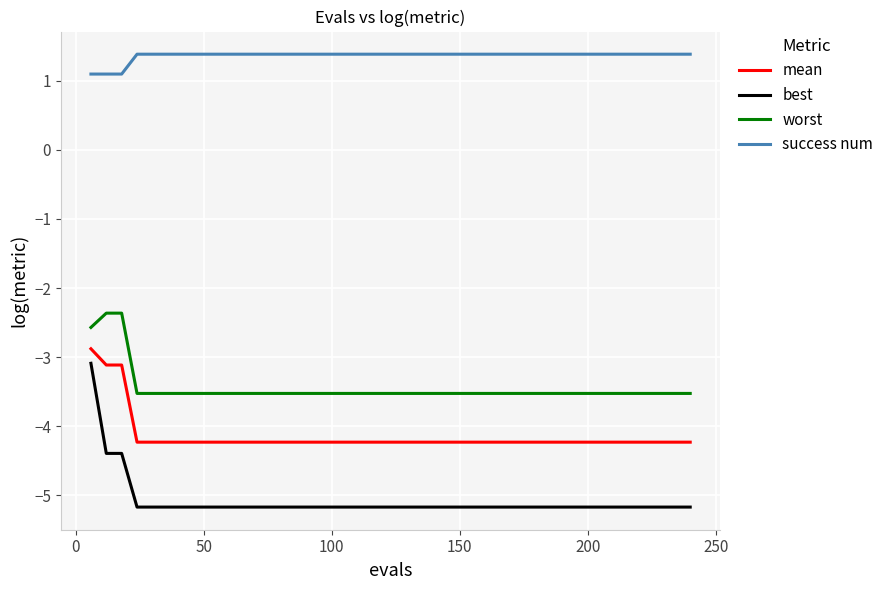

Reading left to right, what are all the values shown in this chart?

mean: -2.9	-3.1	-3.1	-4.2	-4.2	-4.2	-4.2	-4.2	-4.2	-4.2	-4.2	-4.2	-4.2	-4.2	-4.2	-4.2	-4.2	-4.2	-4.2	-4.2	-4.2	-4.2	-4.2	-4.2	-4.2	-4.2	-4.2	-4.2	-4.2	-4.2	-4.2	-4.2	-4.2	-4.2	-4.2	-4.2	-4.2	-4.2	-4.2	-4.2
best: -3.1	-4.4	-4.4	-5.2	-5.2	-5.2	-5.2	-5.2	-5.2	-5.2	-5.2	-5.2	-5.2	-5.2	-5.2	-5.2	-5.2	-5.2	-5.2	-5.2	-5.2	-5.2	-5.2	-5.2	-5.2	-5.2	-5.2	-5.2	-5.2	-5.2	-5.2	-5.2	-5.2	-5.2	-5.2	-5.2	-5.2	-5.2	-5.2	-5.2
worst: -2.6	-2.4	-2.4	-3.5	-3.5	-3.5	-3.5	-3.5	-3.5	-3.5	-3.5	-3.5	-3.5	-3.5	-3.5	-3.5	-3.5	-3.5	-3.5	-3.5	-3.5	-3.5	-3.5	-3.5	-3.5	-3.5	-3.5	-3.5	-3.5	-3.5	-3.5	-3.5	-3.5	-3.5	-3.5	-3.5	-3.5	-3.5	-3.5	-3.5
success num: 1.1	1.1	1.1	1.4	1.4	1.4	1.4	1.4	1.4	1.4	1.4	1.4	1.4	1.4	1.4	1.4	1.4	1.4	1.4	1.4	1.4	1.4	1.4	1.4	1.4	1.4	1.4	1.4	1.4	1.4	1.4	1.4	1.4	1.4	1.4	1.4	1.4	1.4	1.4	1.4